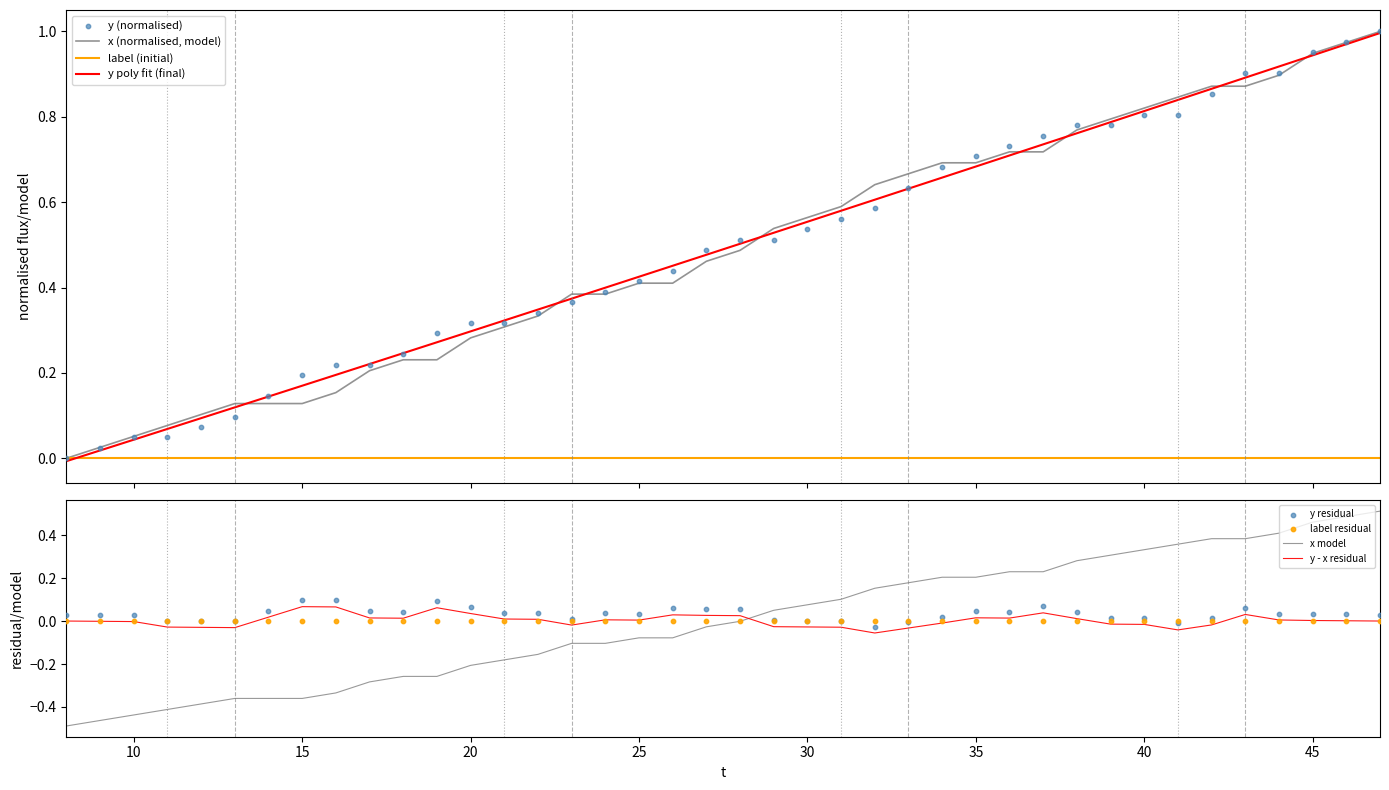

Is it true that x model equals -0.0 at 25?

False